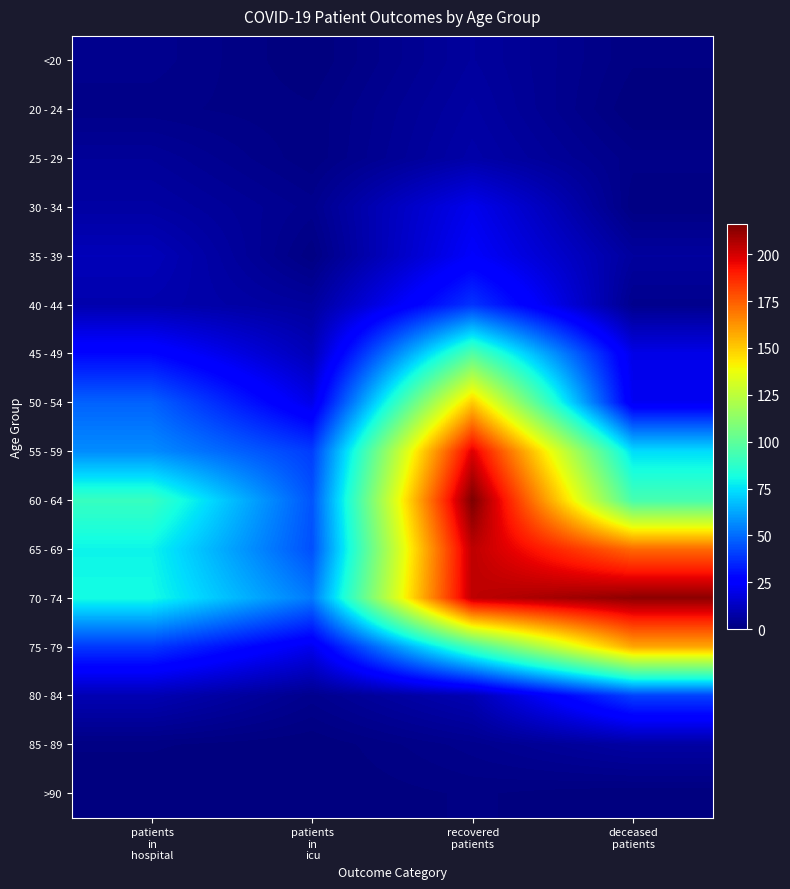

Which series has the largest range (max minus min)?

60 - 64